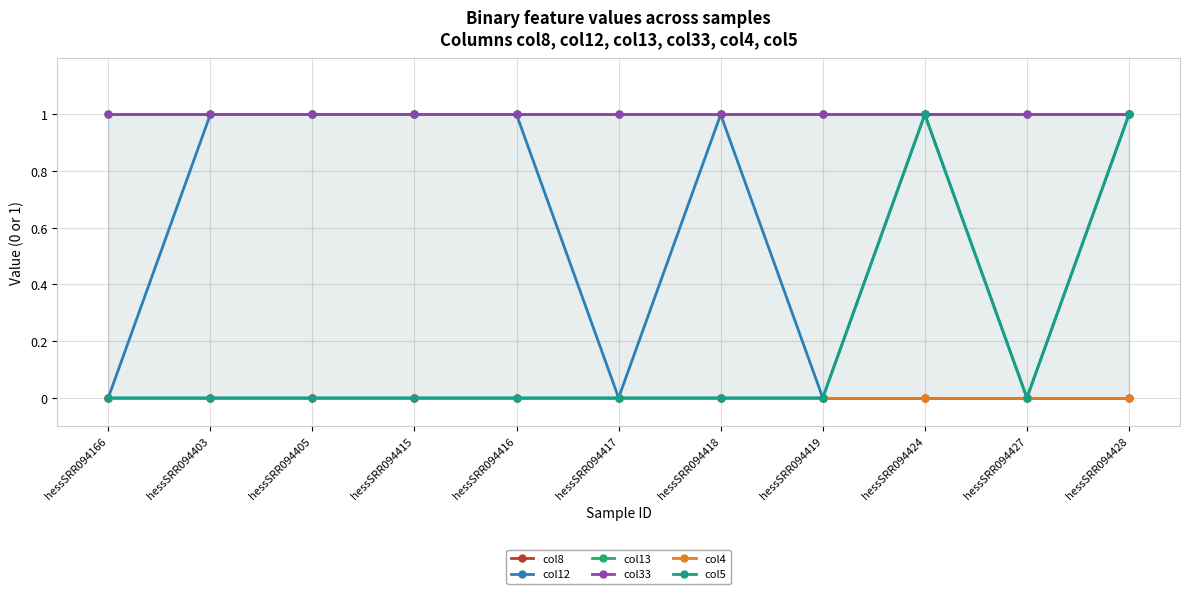

List the labels in order of col12 value, largest first.

hessSRR094403, hessSRR094405, hessSRR094415, hessSRR094416, hessSRR094418, hessSRR094424, hessSRR094428, hessSRR094166, hessSRR094417, hessSRR094419, hessSRR094427